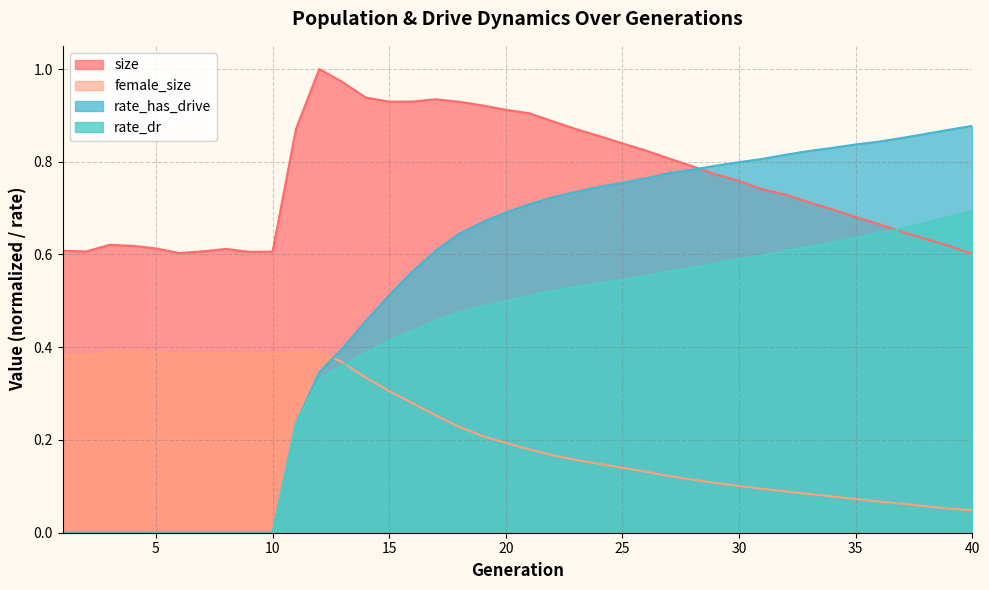

Is the value of female_size at 12 greater than the value of rate_has_drive at 20?

No